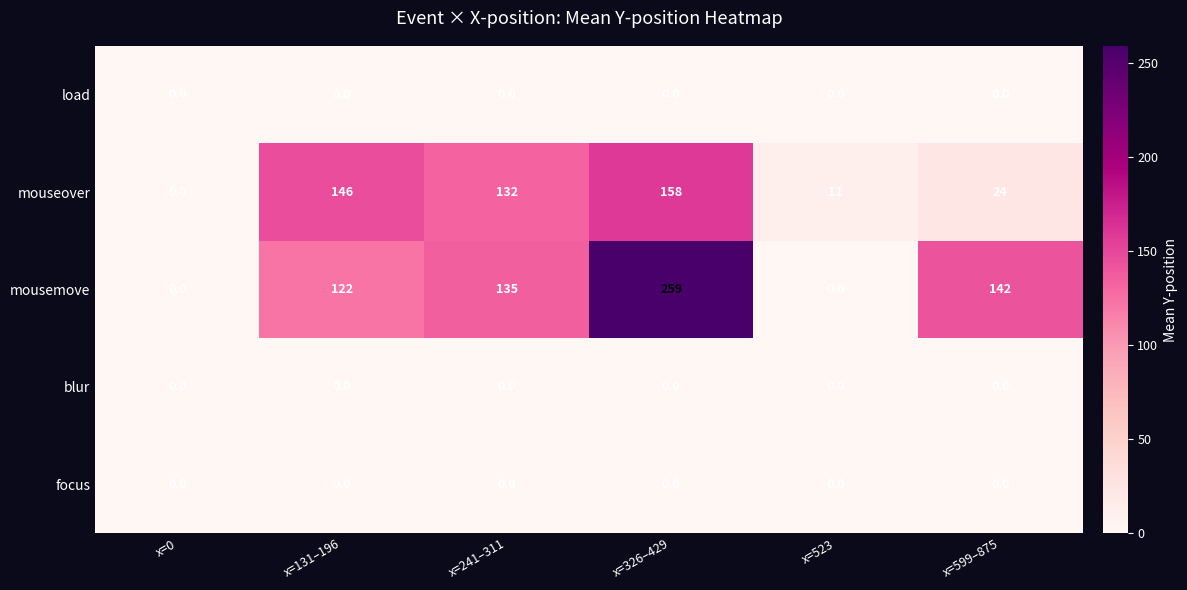

Which series changed the most between x=326–429 and x=523?

mousemove